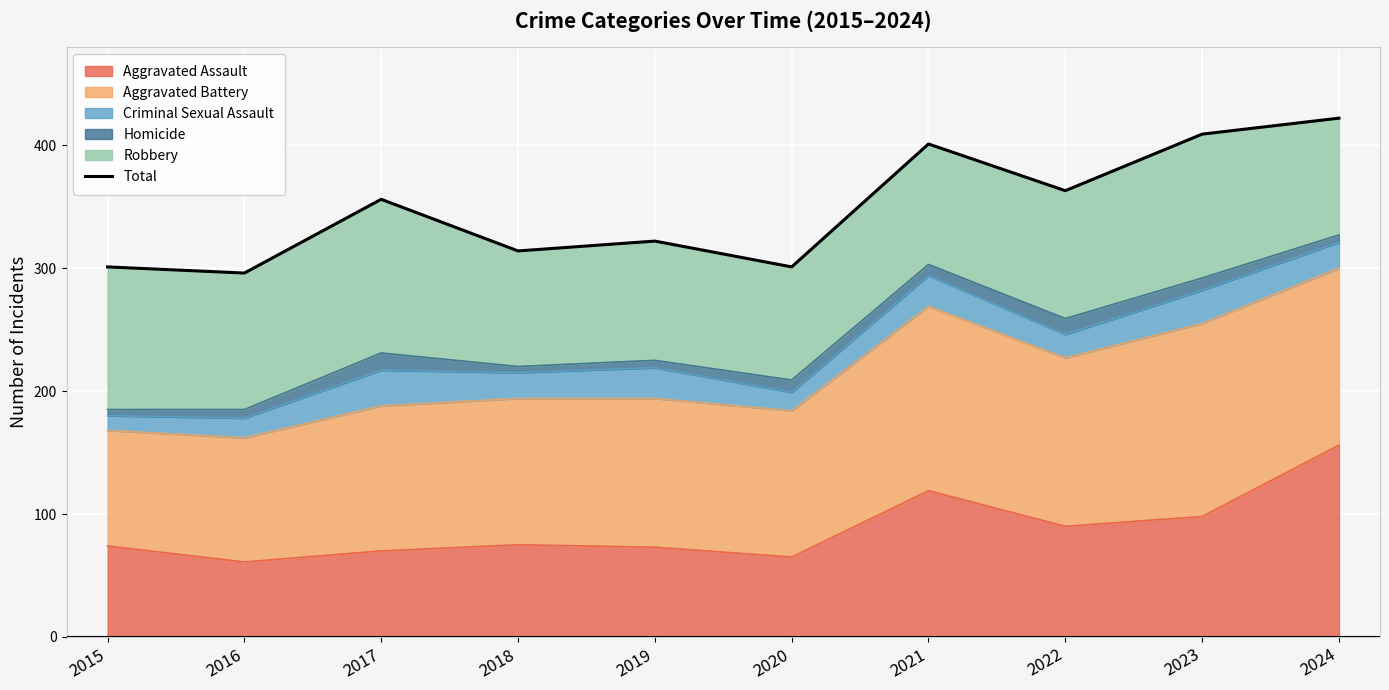

The value at 2016 is 129. True or false?

False